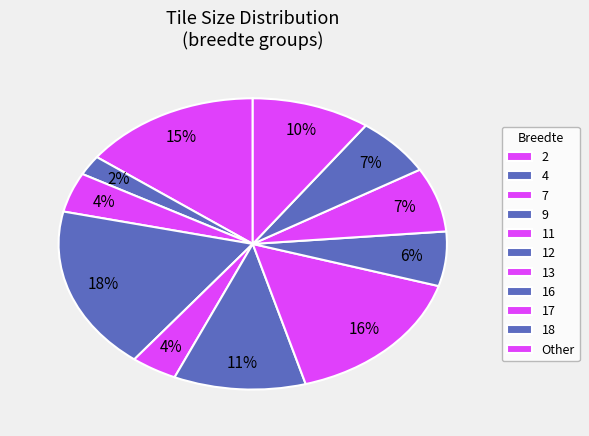

Which slice is the smallest?

2